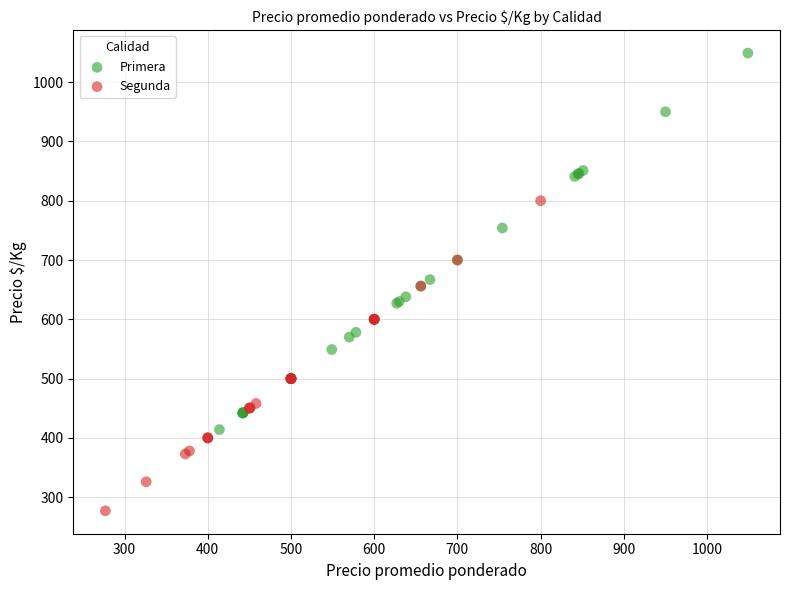

Which series has the widest spread of Y values?

Primera